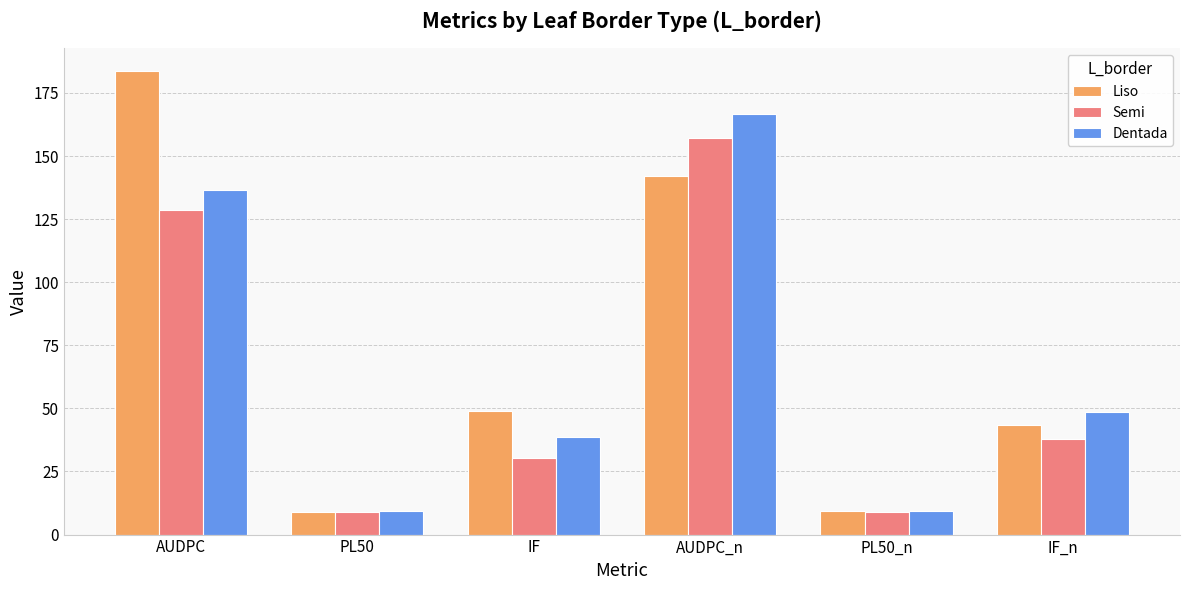

List the series in order of their peak value, lowest first.

Semi, Dentada, Liso